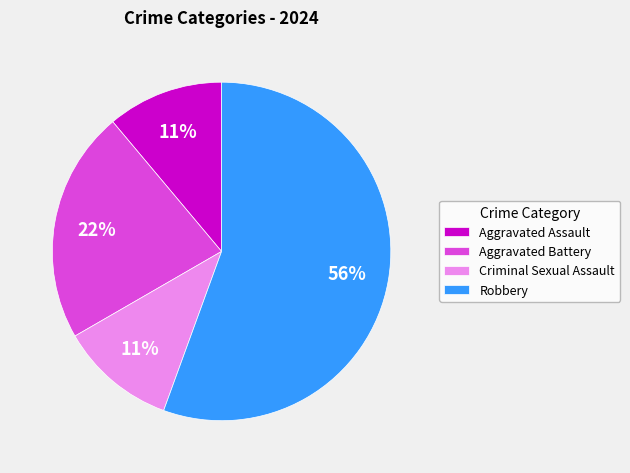

To the nearest percent, what portion does Robbery represent?

56%